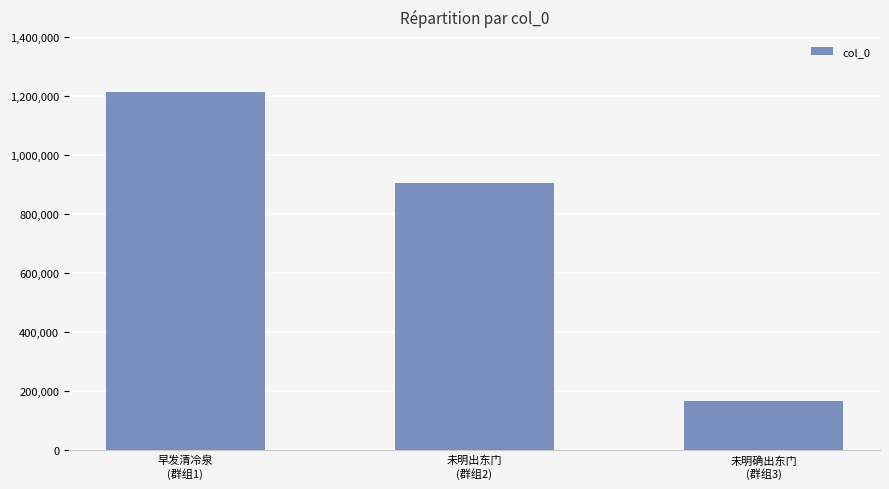

What is the minimum value shown in the chart?

166670